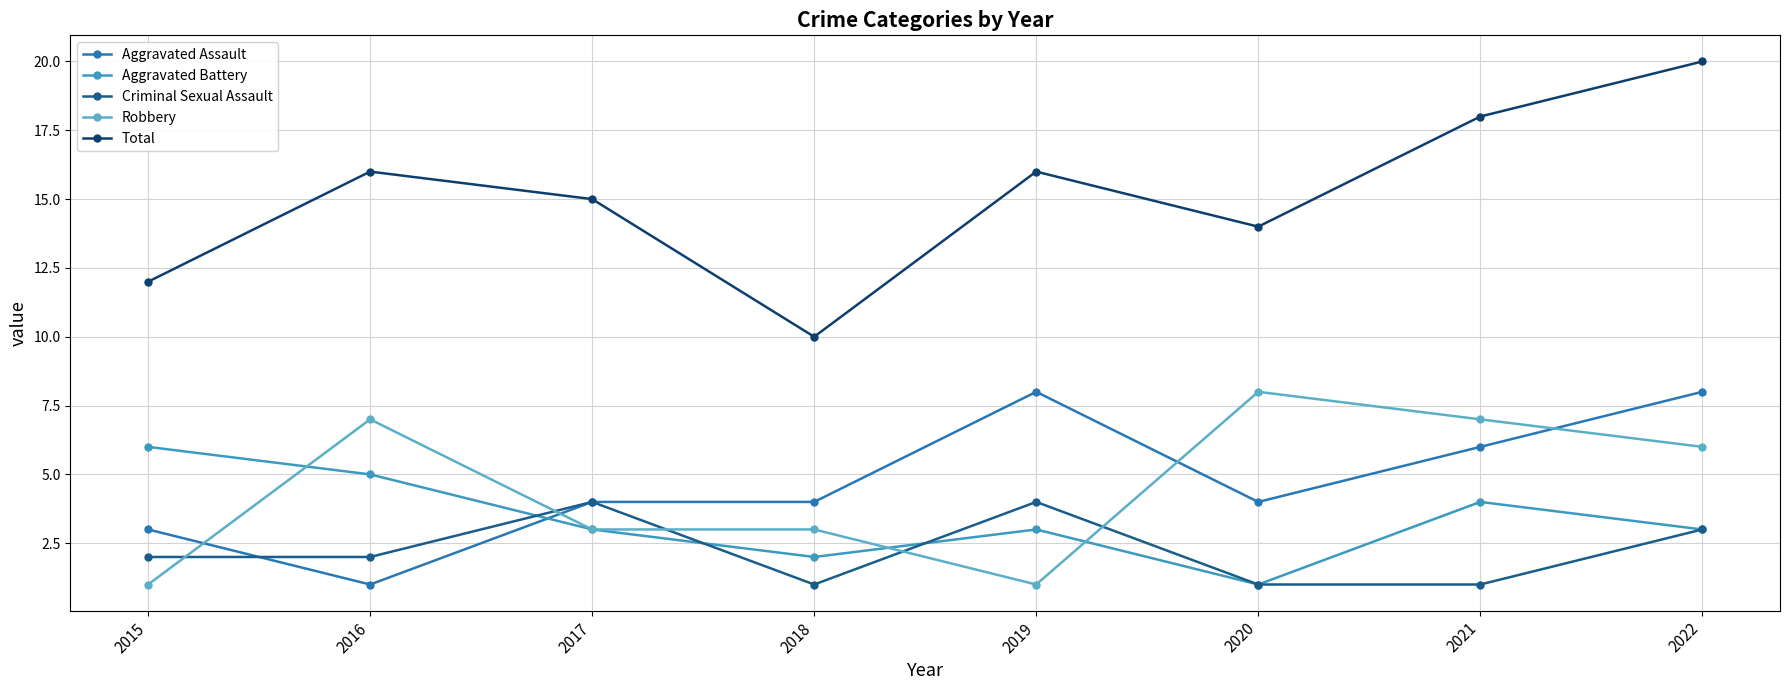

True or false: Criminal Sexual Assault and Aggravated Assault intersect in this chart.

True